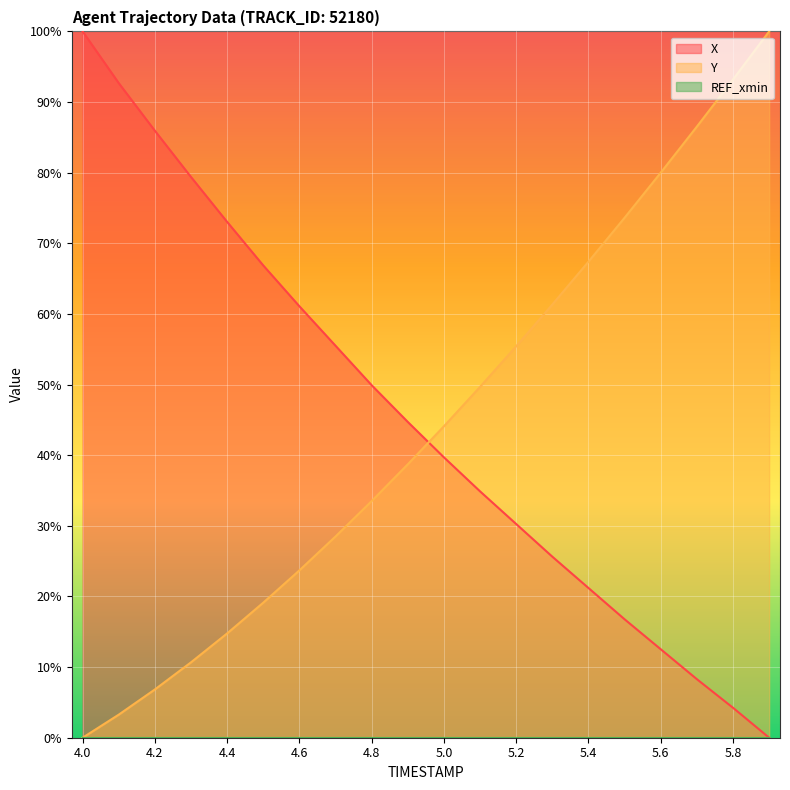

Reading left to right, list all the values displayed in this chart.

X: 4.0=100.0	4.1=92.7	4.2=85.9	4.3=79.4	4.4=73.0	4.5=66.9	4.6=61.1	4.7=55.5	4.8=49.9	4.9=44.7	5.0=39.7	5.1=34.9	5.2=30.3	5.3=25.6	5.4=21.2	5.5=16.8	5.6=12.5	5.7=8.3	5.8=4.2	5.9=0.0
Y: 4.0=0.0	4.1=3.3	4.2=6.8	4.3=10.7	4.4=14.8	4.5=19.1	4.6=23.7	4.7=28.5	4.8=33.5	4.9=38.7	5.0=44.1	5.1=49.7	5.2=55.4	5.3=61.3	5.4=67.4	5.5=73.6	5.6=80.0	5.7=86.5	5.8=93.2	5.9=100.0